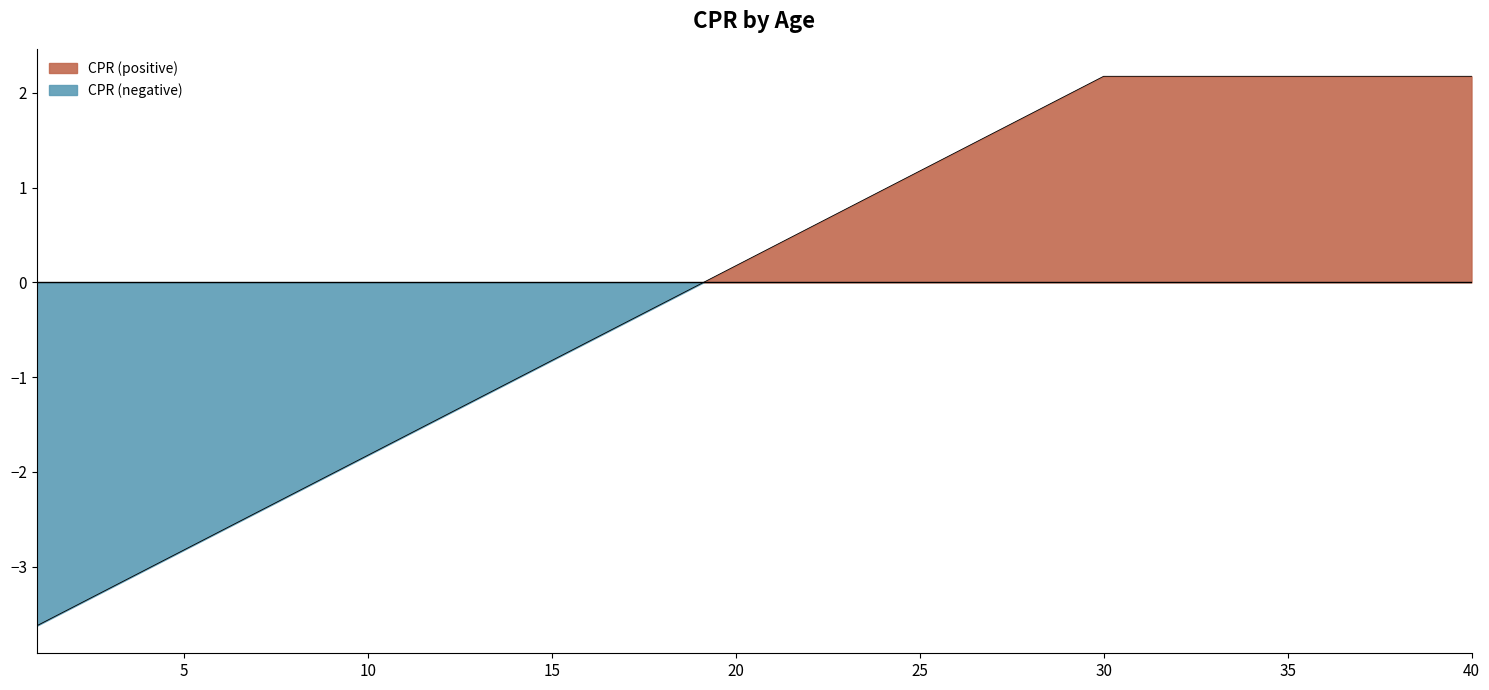

What is the smallest value displayed?

-3.6